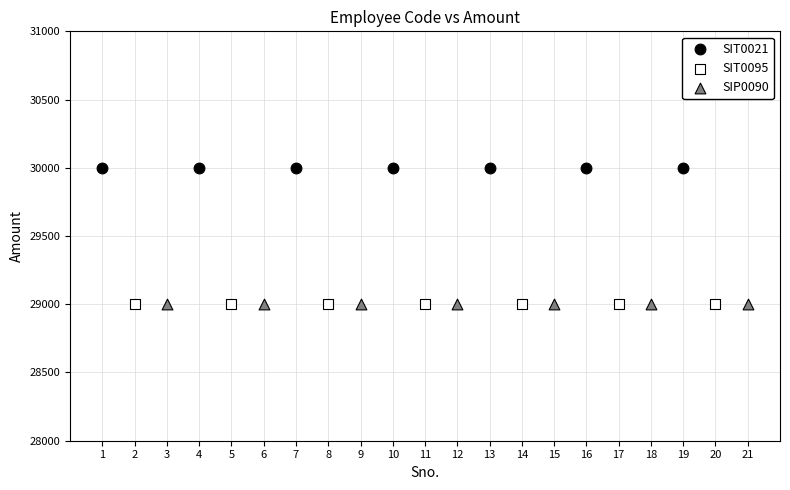

Which series reaches the maximum Y coordinate?

SIT0021